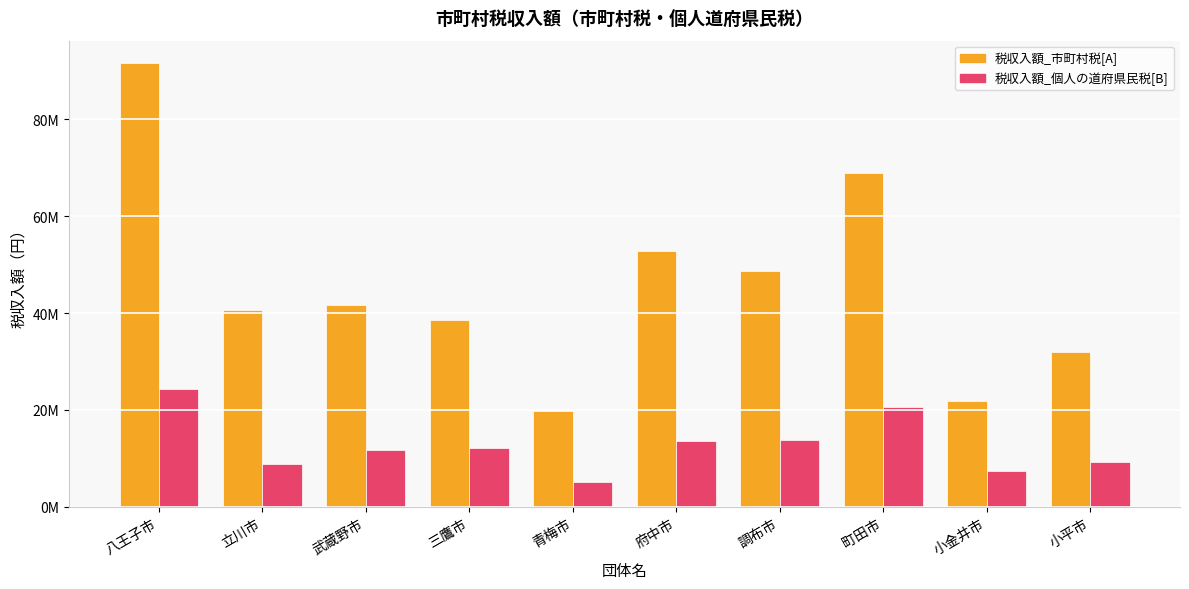

The value of 税収入額_個人の道府県民税[B] at 青梅市 is 2717866. True or false?

False